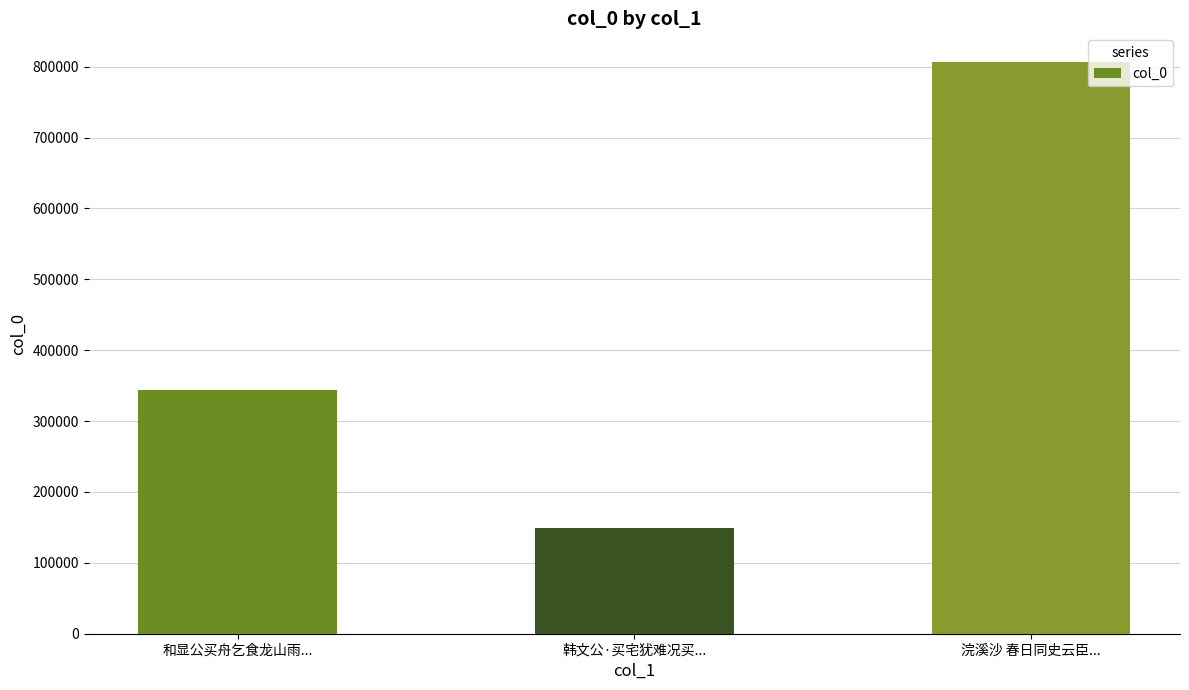

Which label corresponds to the smallest value in the chart?

韩文公·买宅犹难况买...